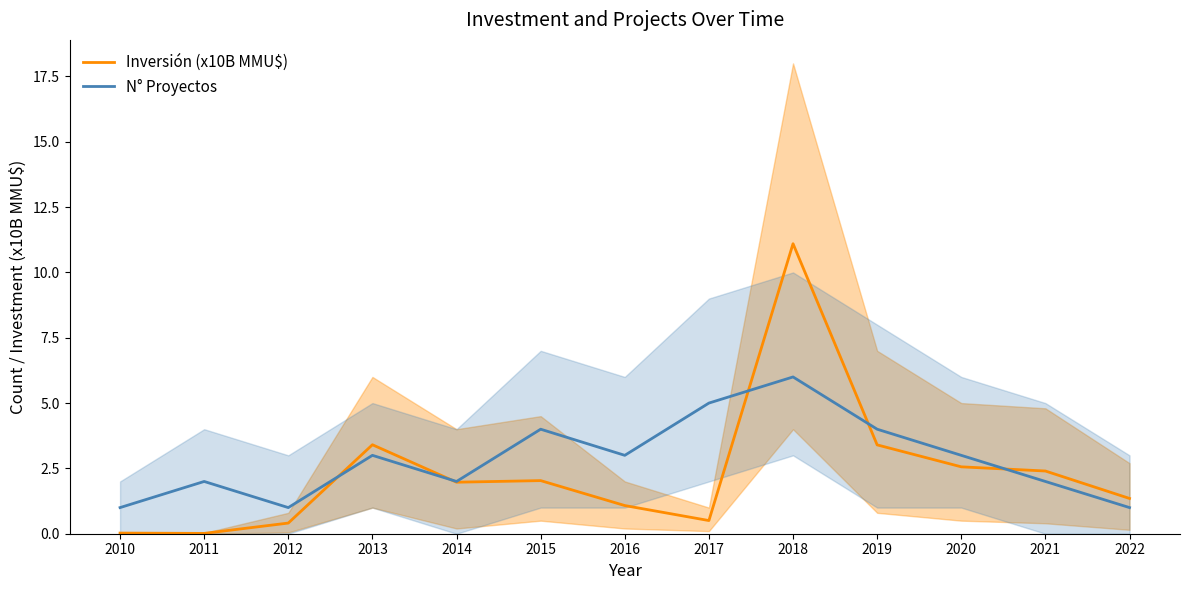

Where is Inversión (x10B MMU$) nearest to the value 5?

2013